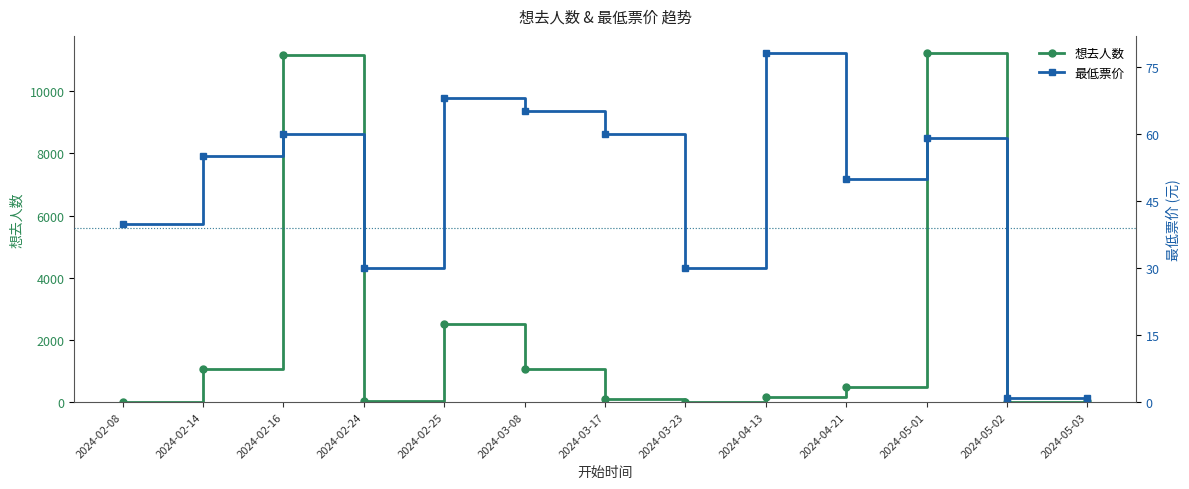

Is the value of 想去人数 at 2024-05-02 greater than the value of 最低票价 at 2024-02-08?

No